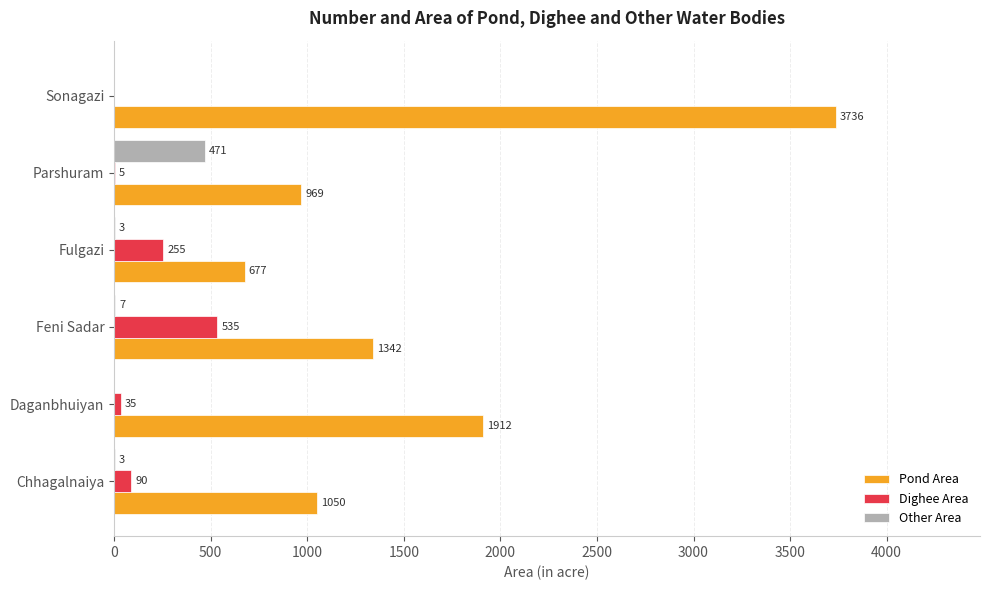

What is the approximate value of Dighee Area at Daganbhuiyan?

35